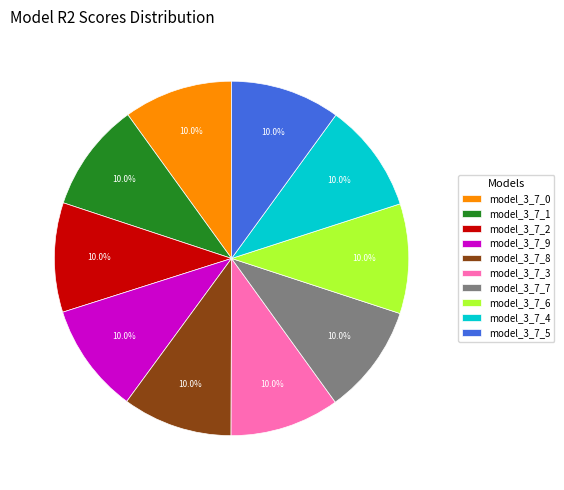

The model_3_7_1 slice represents 10% of the pie. True or false?

True